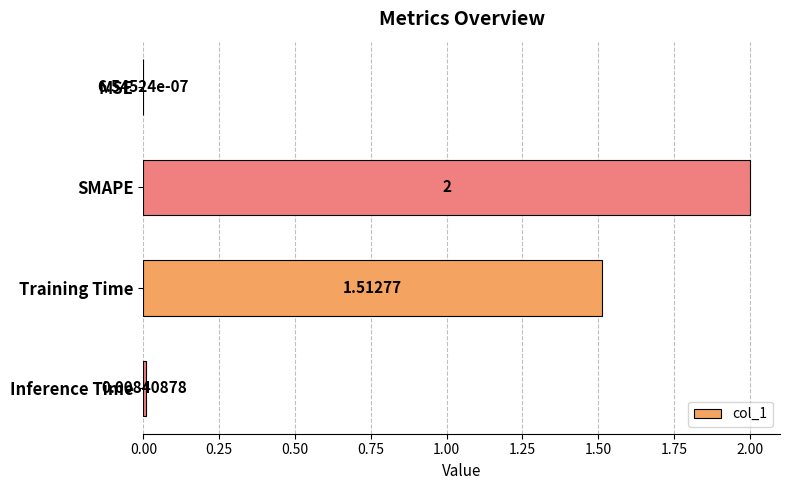

At which label is the value closest to 1?

Training Time